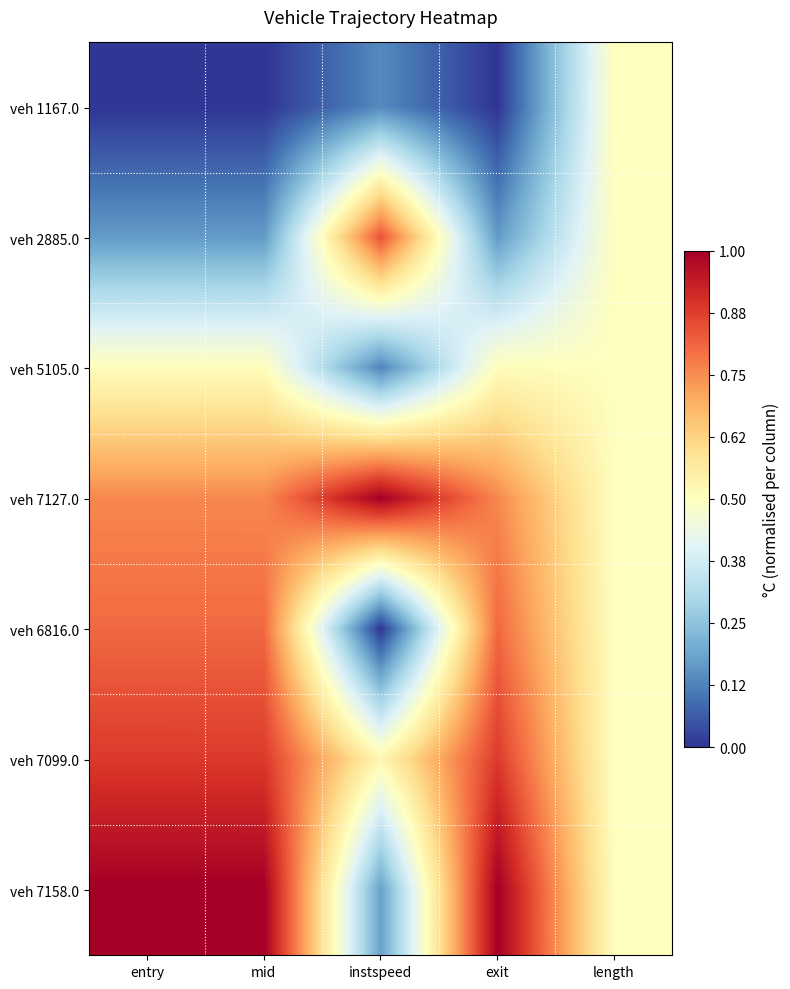

At entry, list the series in order from smallest to largest.

veh 1167.0, veh 2885.0, veh 5105.0, veh 7127.0, veh 6816.0, veh 7099.0, veh 7158.0